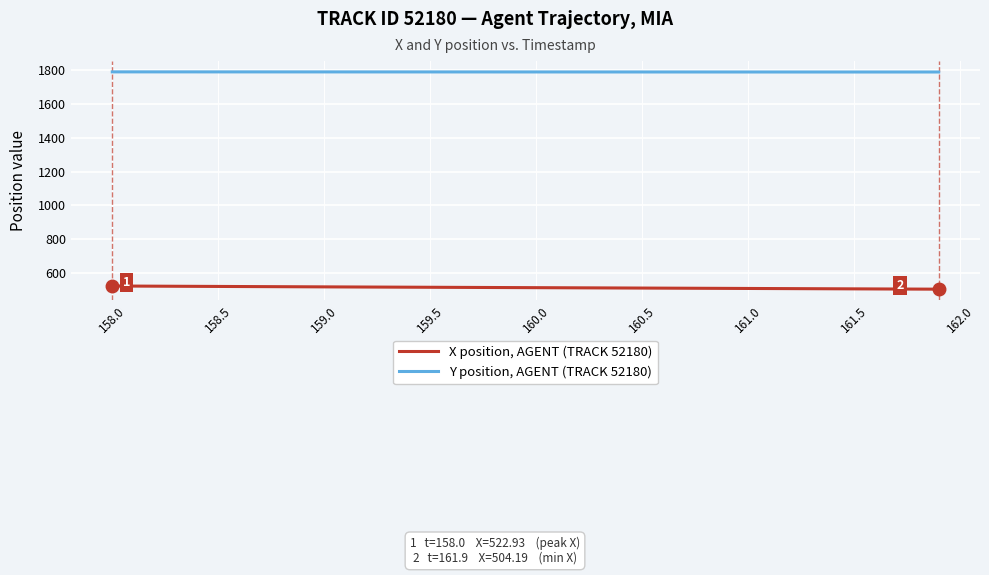

Rank the series by their maximum value, from highest to lowest.

Y position, AGENT (TRACK 52180), X position, AGENT (TRACK 52180)